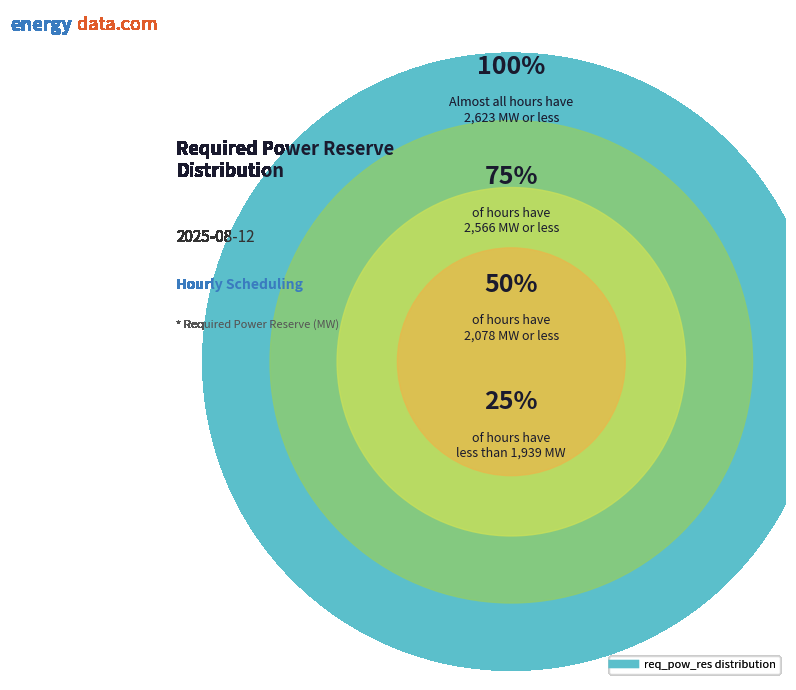

Is there a majority slice in this chart?

No